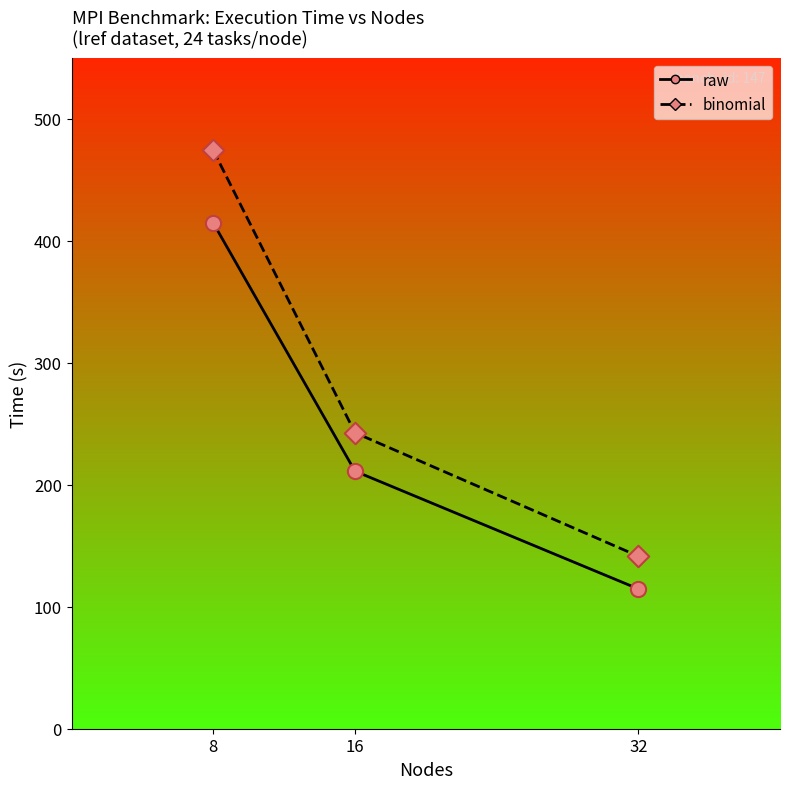

At which category is the sum across all series the highest?

8